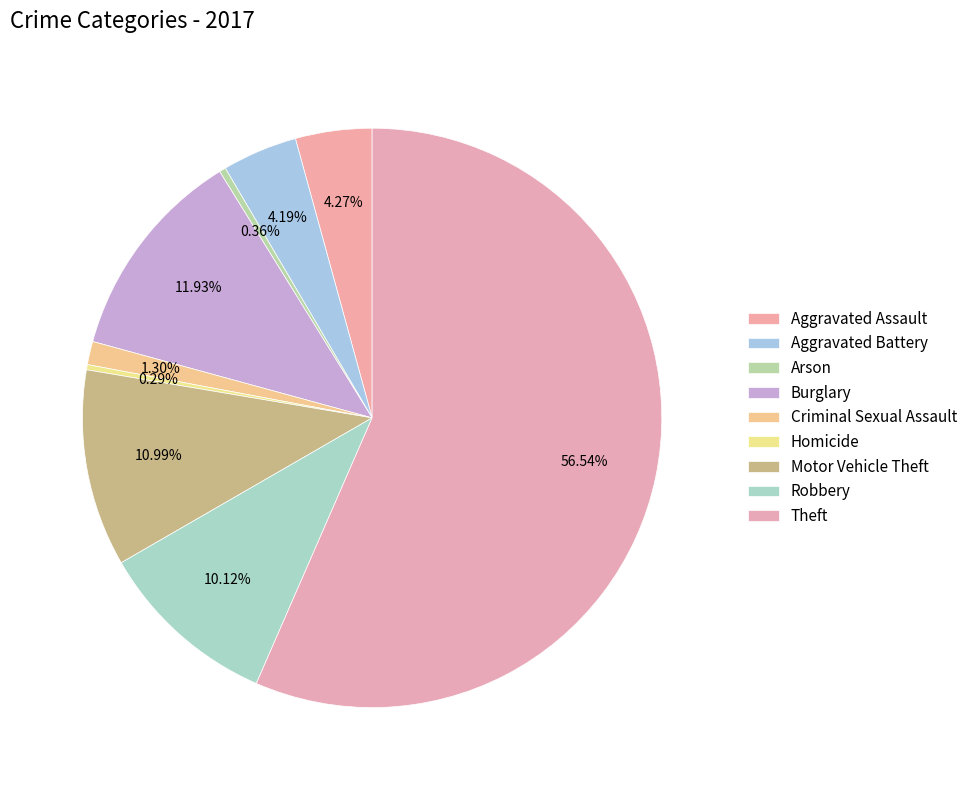

What is the largest slice in the pie chart?

Theft